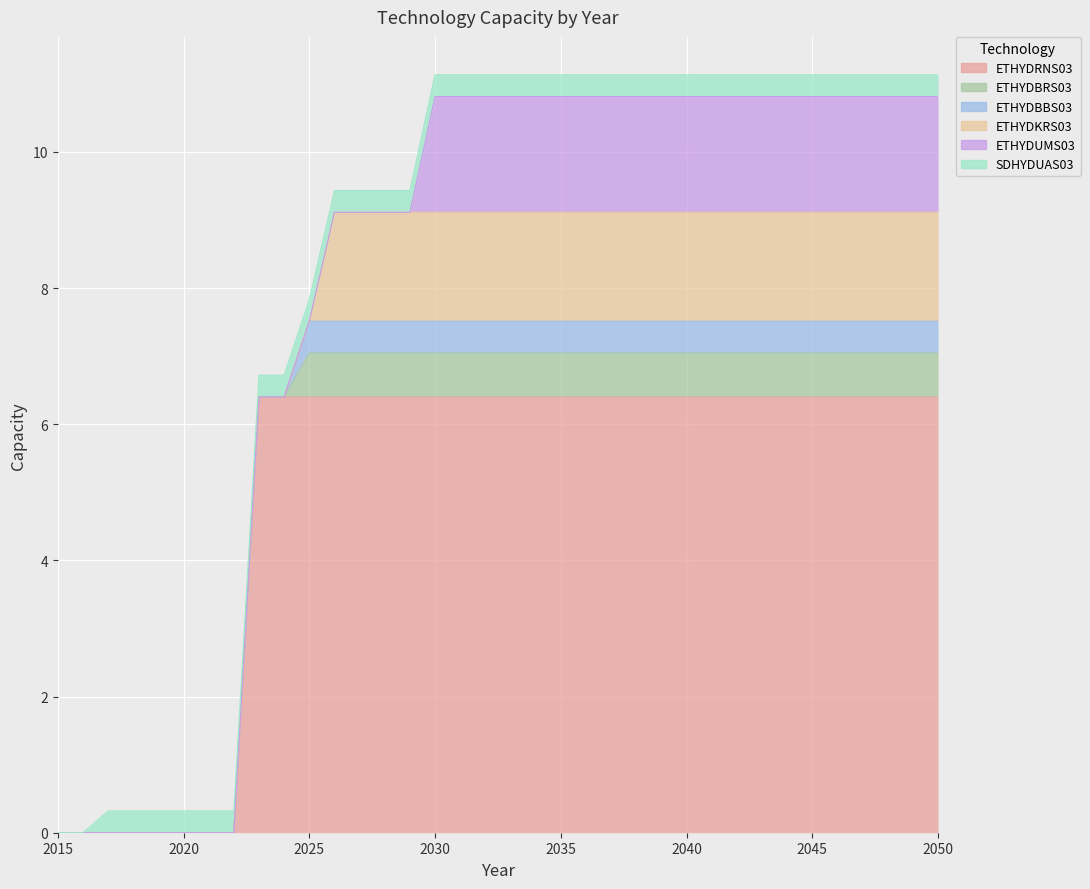

Rank the series by their maximum value, from lowest to highest.

SDHYDUAS03, ETHYDBBS03, ETHYDBRS03, ETHYDKRS03, ETHYDUMS03, ETHYDRNS03